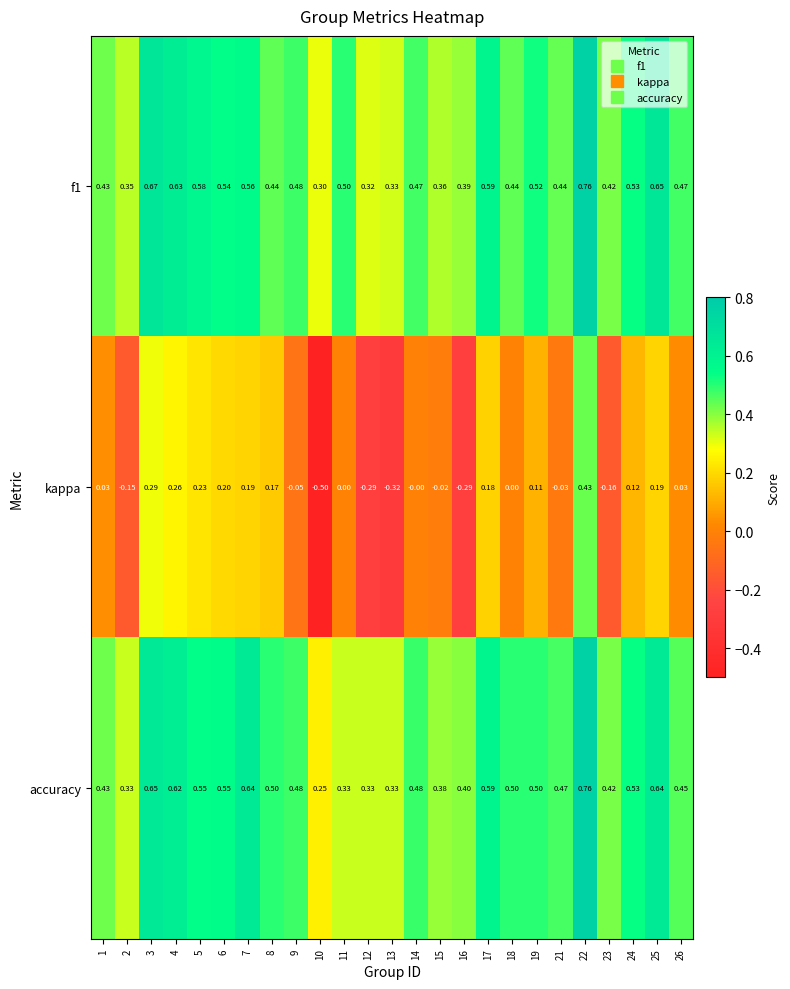

Is the value of accuracy at 18 greater than the value of kappa at 25?

Yes